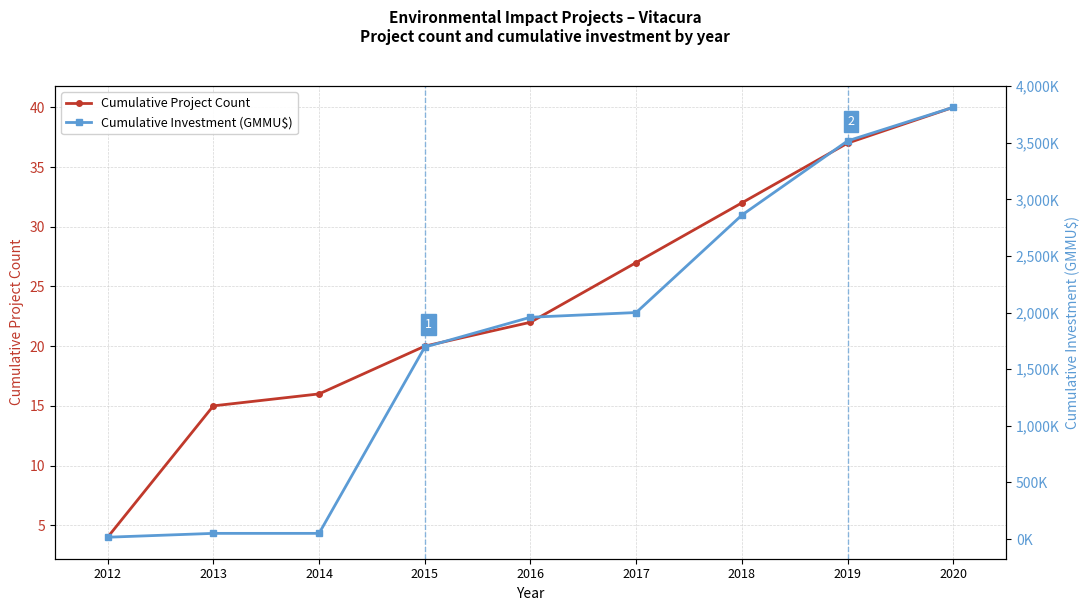

The Cumulative Project Count series shows 37.0 at 2019. True or false?

True